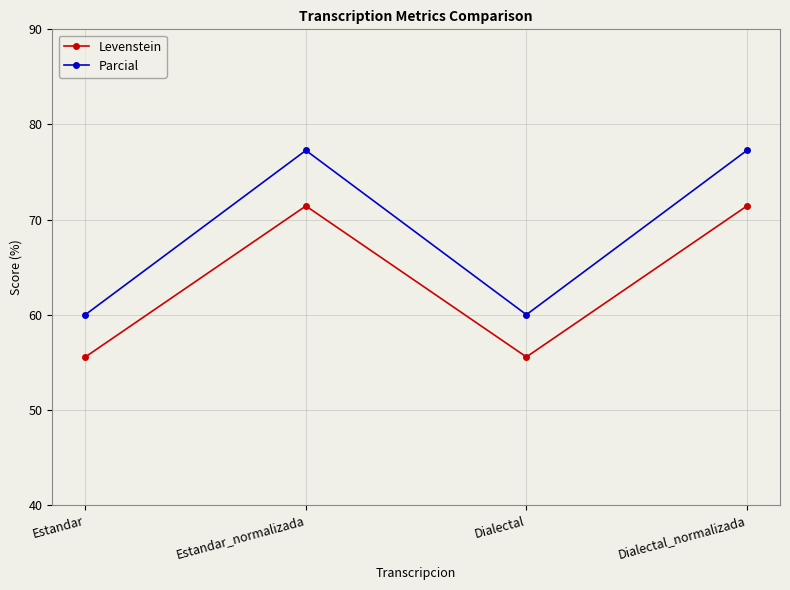

Is the value of Parcial at Dialectal_normalizada greater than the value of Levenstein at Estandar?

Yes